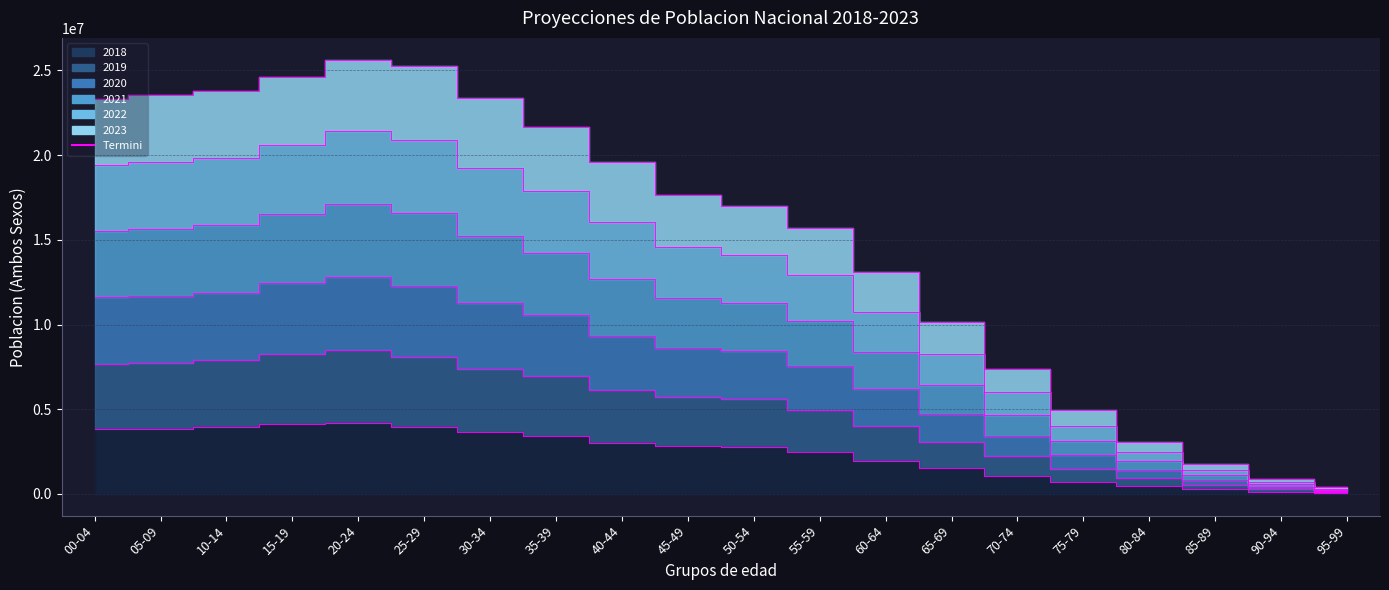

At which label does 2021 reach its minimum?

95-99